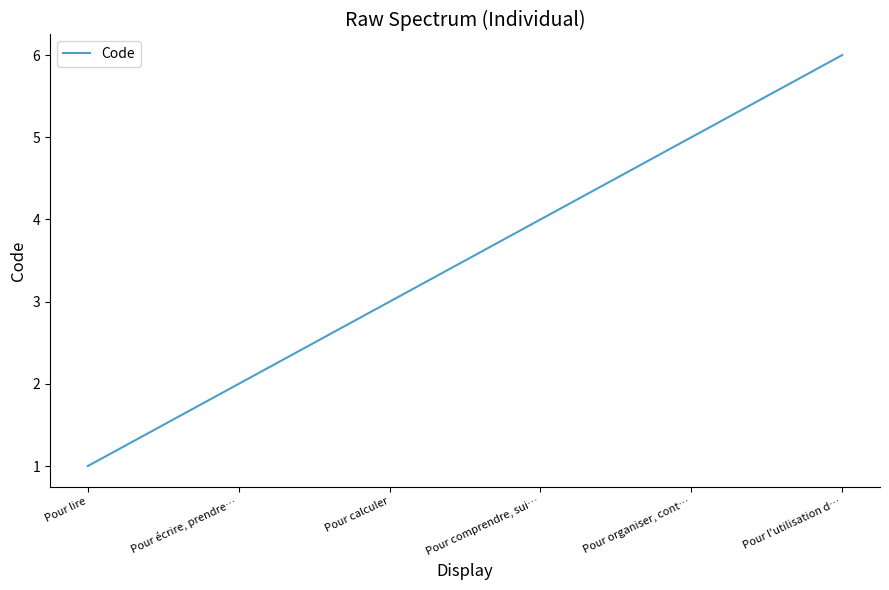

Reading right to left, transcribe all the data shown in this chart.

6	5	4	3	2	1